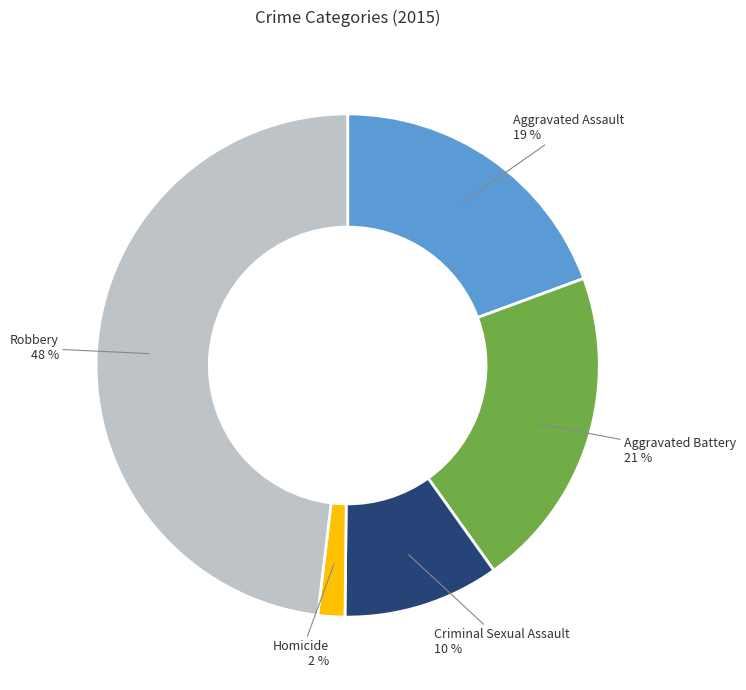

To the nearest percent, what is the difference between the largest and smallest slice percentages?

46%